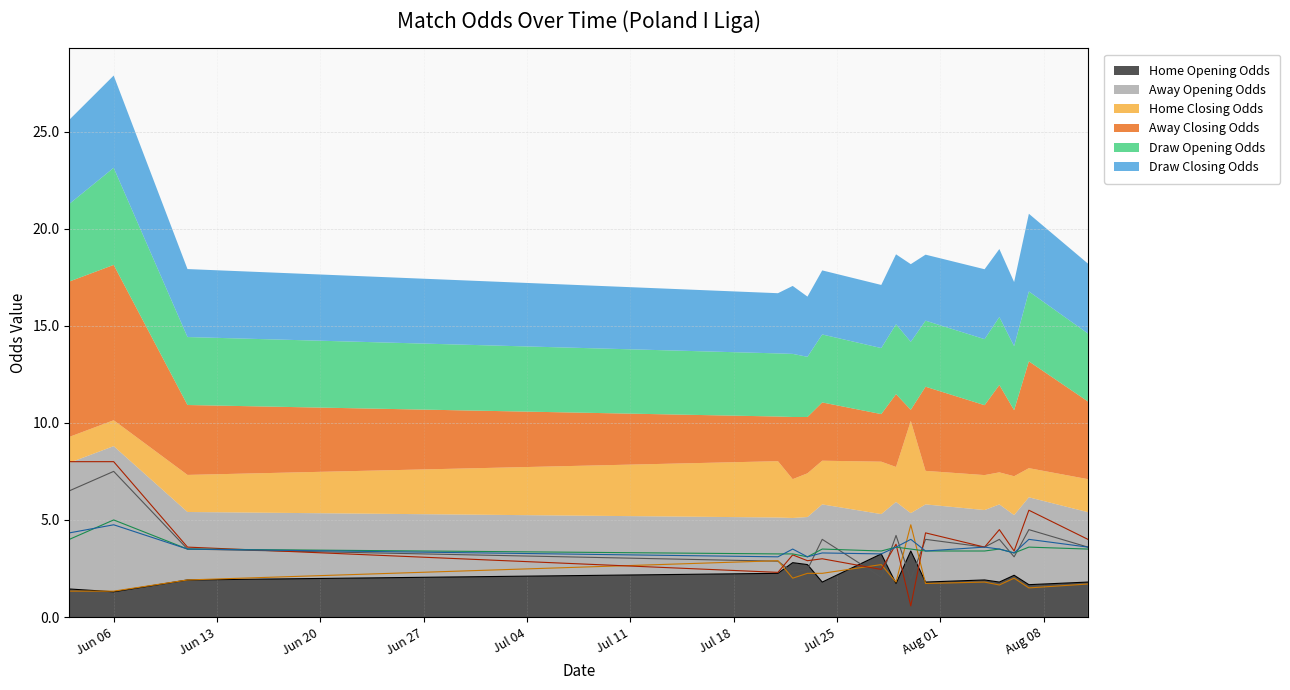

Reading right to left, what are all the values shown in this chart?

oddH_op: 1.8	1.7	2.1	1.8	1.9	1.8	3.4	1.7	3.2	1.8	2.7	2.8	2.2	1.9	1.3	1.4
oddA_op: 3.6	4.5	3.1	4.0	3.6	4.0	1.9	4.2	2.0	4.0	2.5	2.3	2.9	3.5	7.5	6.5
oddH: 1.7	1.5	2.0	1.6	1.8	1.7	4.8	1.8	2.7	2.2	2.2	2.0	2.9	1.9	1.3	1.3
oddA: 4.0	5.5	3.4	4.5	3.6	4.3	0.6	3.8	2.5	3.0	2.9	3.2	2.3	3.6	8.0	8.0
oddD_op: 3.5	3.6	3.3	3.5	3.4	3.4	3.5	3.6	3.4	3.5	3.1	3.2	3.2	3.5	5.0	4.0
oddD: 3.6	4.0	3.3	3.5	3.6	3.4	4.0	3.6	3.2	3.3	3.1	3.5	3.1	3.5	4.8	4.3